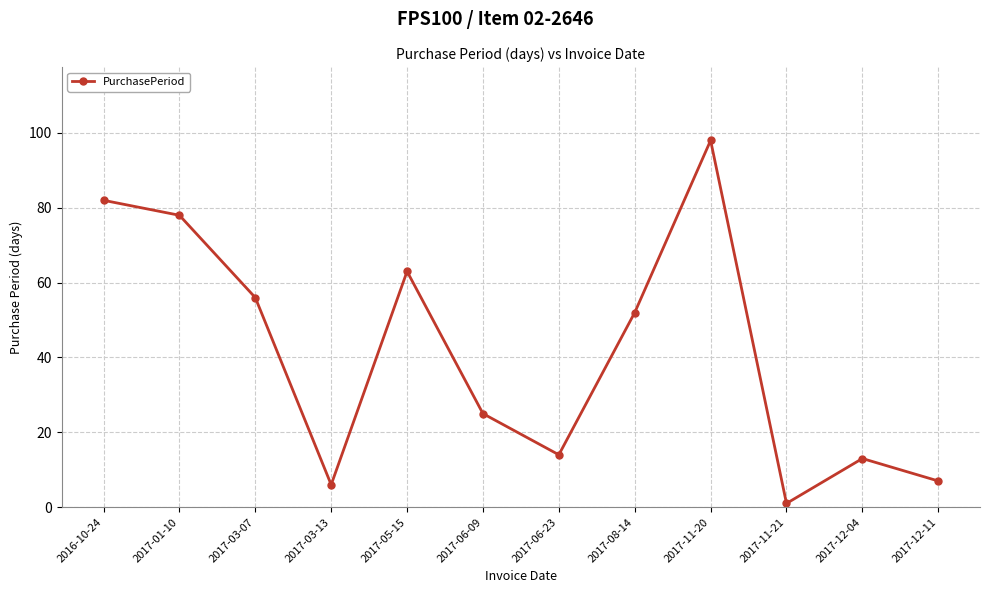

Where is the first local maximum?

2017-05-15